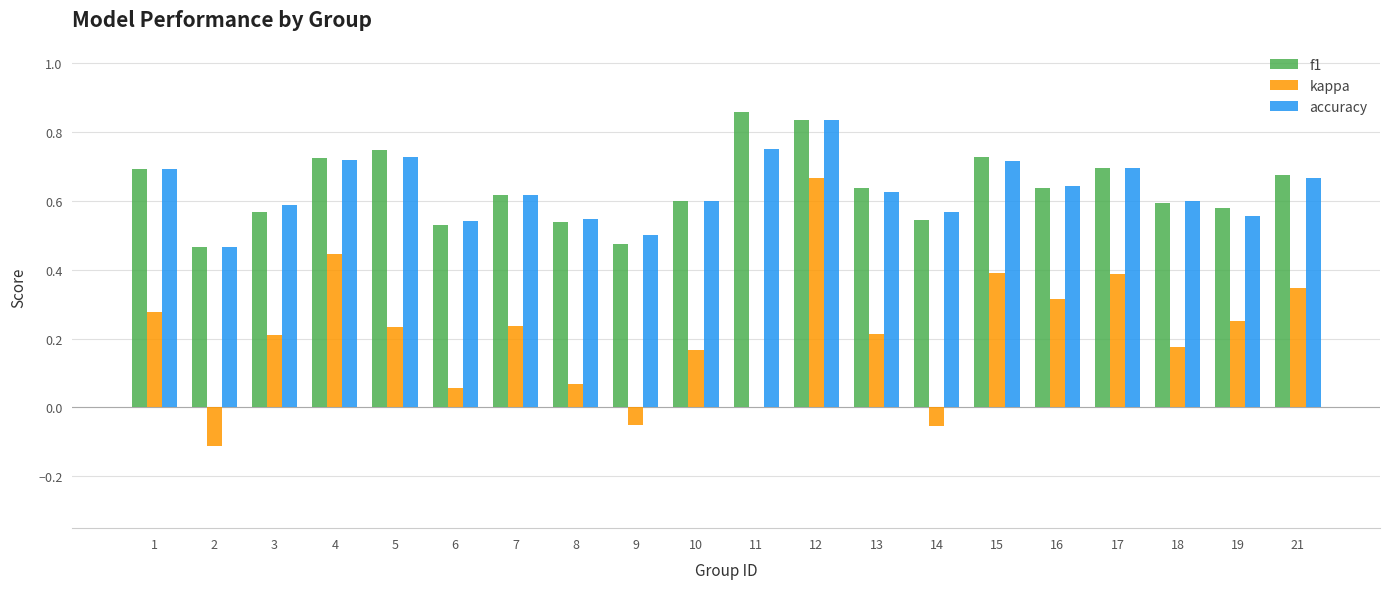

Where does the kappa series first go above 0?

1